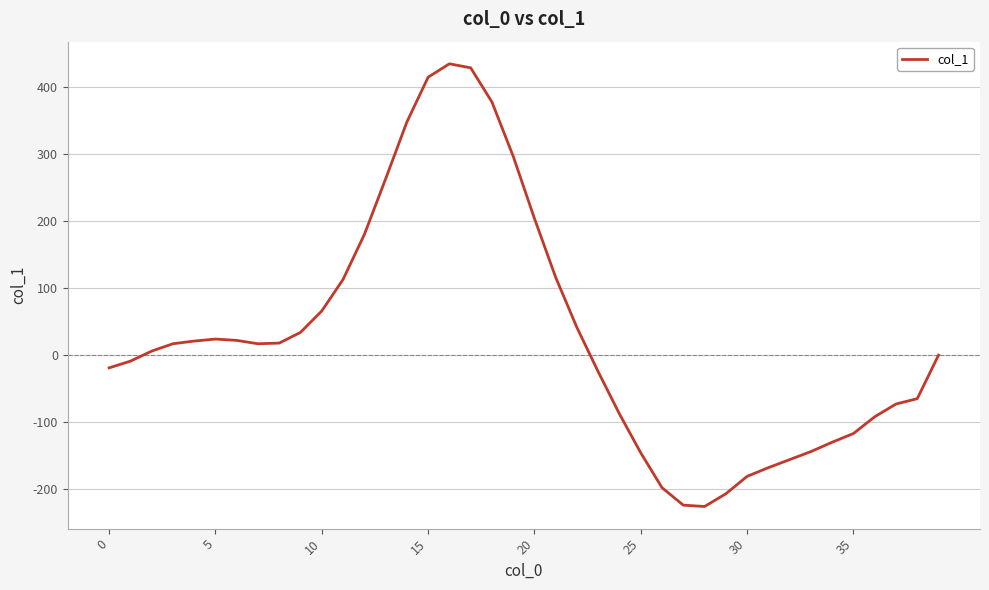

Does the chart display data point markers on the line(s)?

No